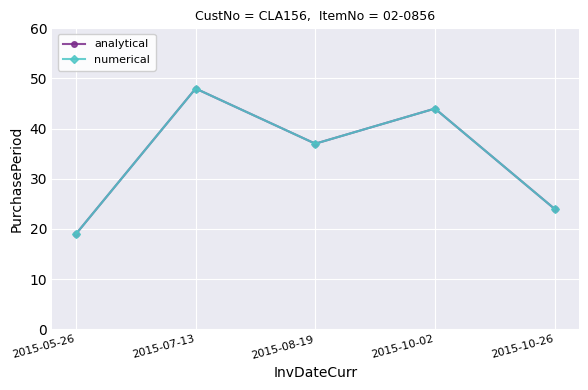

Which series has the largest total across all categories?

analytical